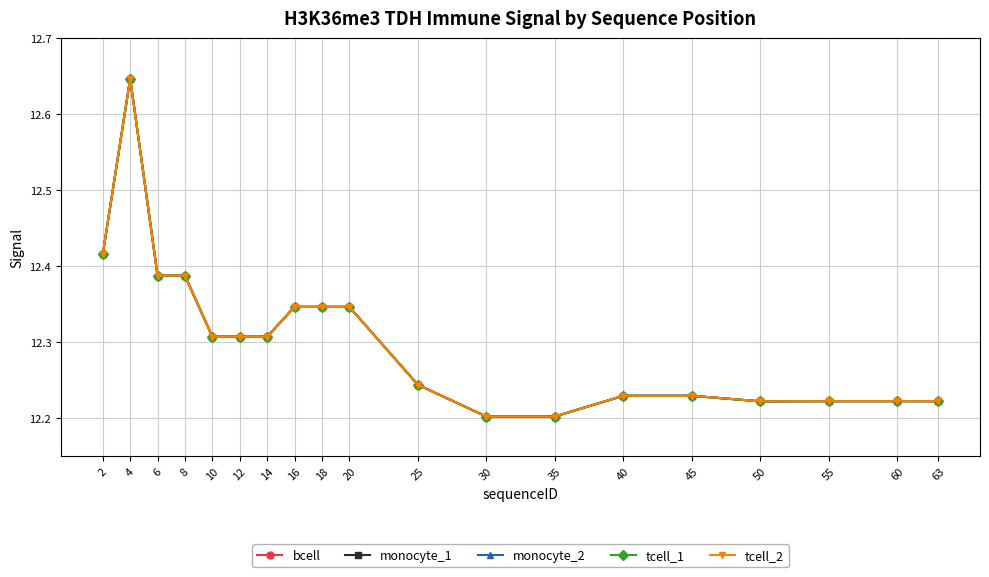

Does the chart display data point markers on the line(s)?

Yes